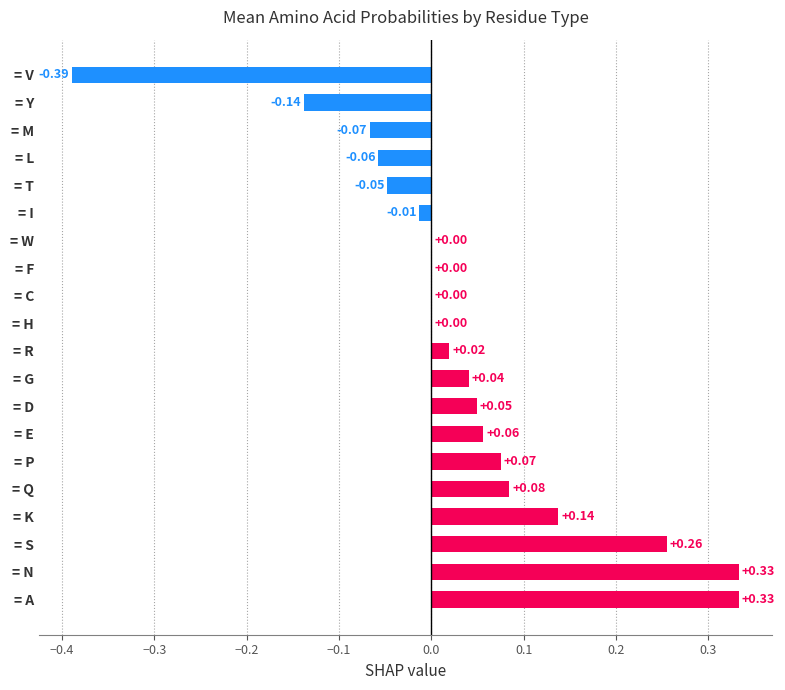

Are the bars horizontal?

Yes